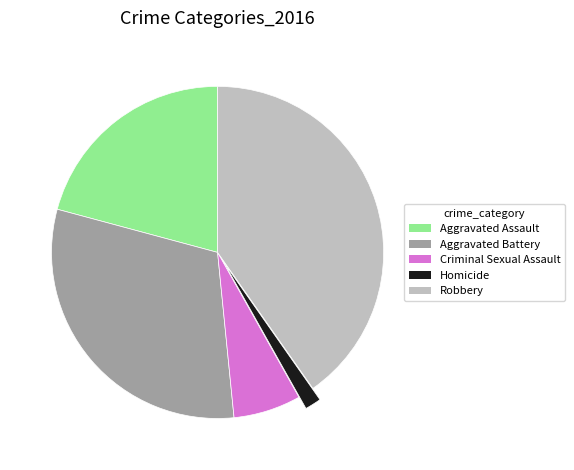

Which category has the biggest portion of the pie?

Robbery